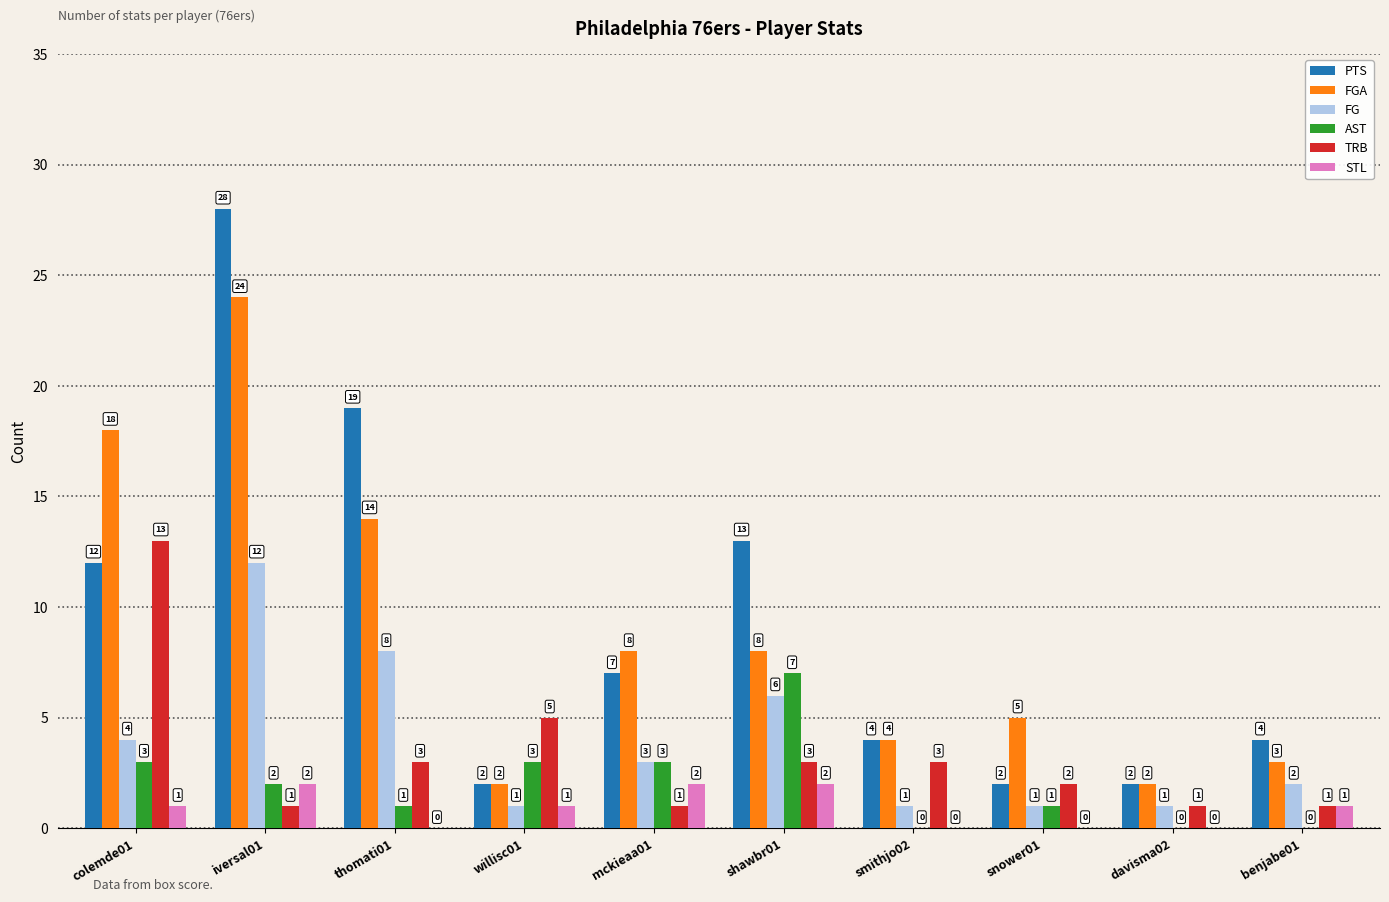

Between thomati01 and davisma02, which series saw the biggest shift?

PTS